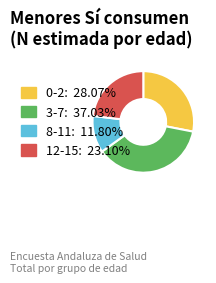

Between 3-7 and 12-15, which is larger?

3-7